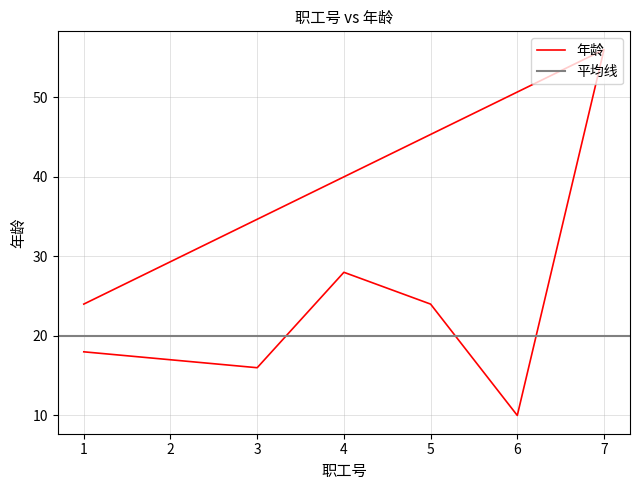

What is the ratio of the value at 2 to the value at 1?

0.9